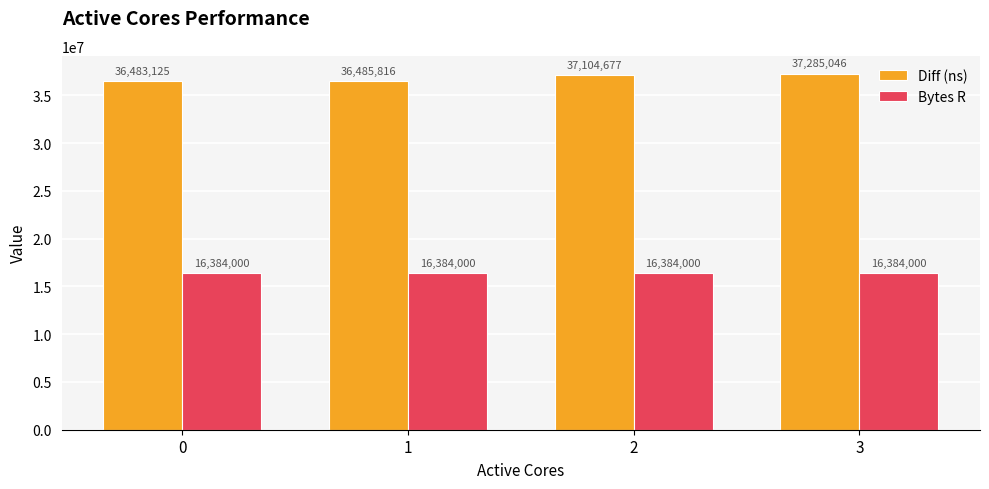

What is the value of the Bytes R bar at the 3rd from the left?

16384000